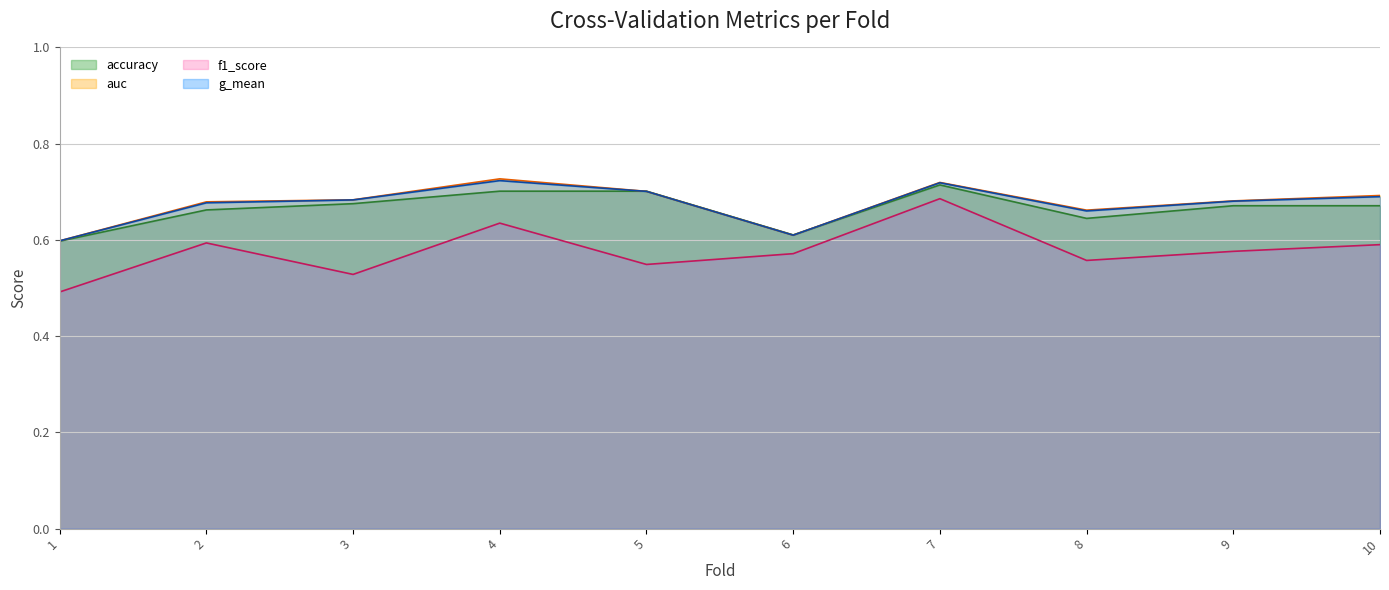

What is the value of the g_mean point at the 8th from the left?

0.7